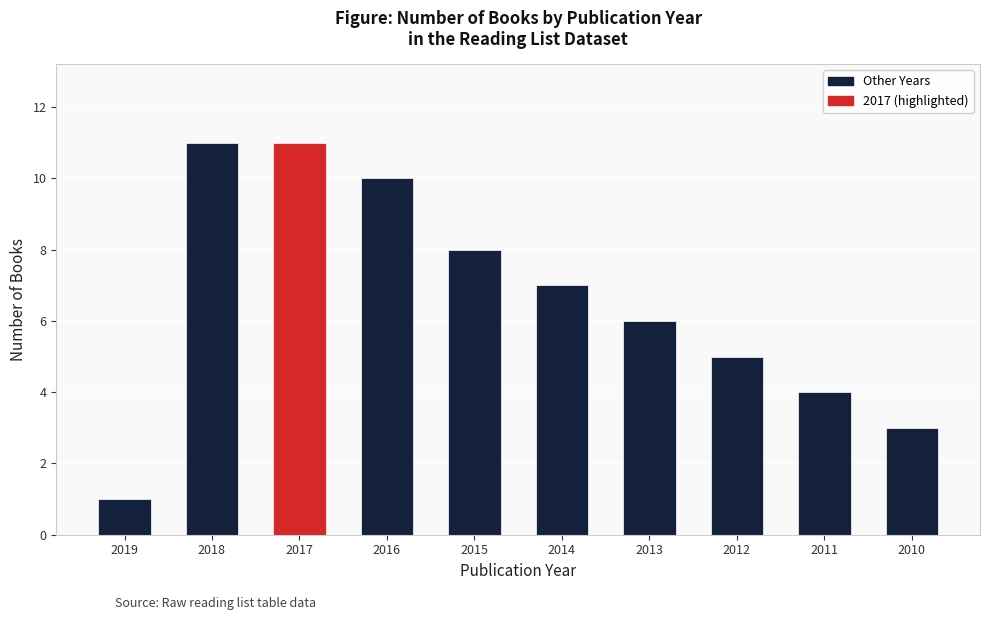

What is the sum of all values?

66